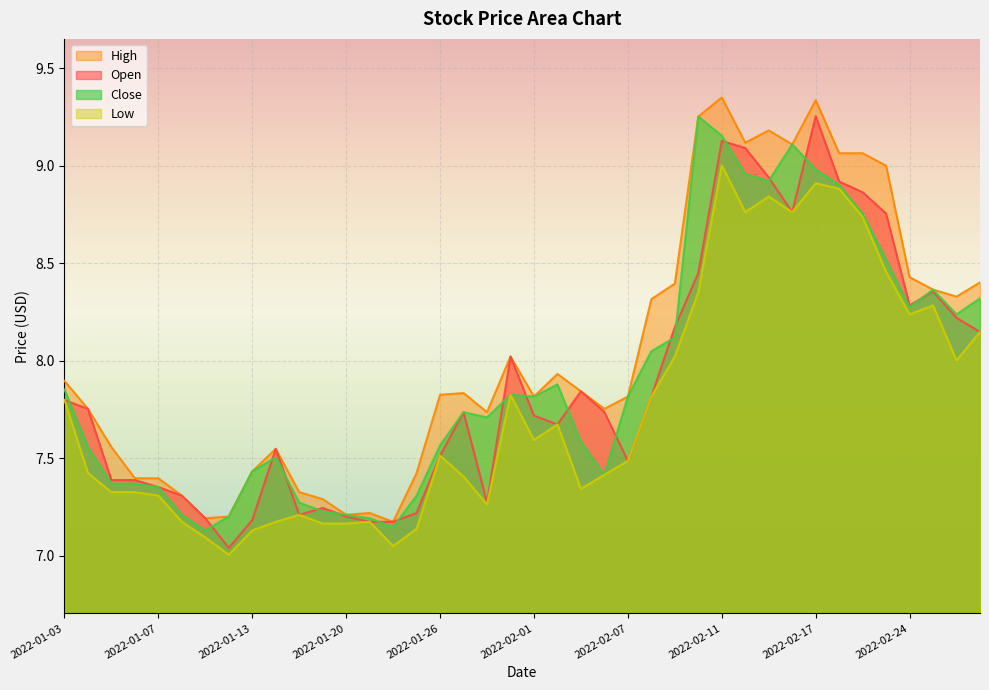

True or false: Low and Open cross at least once.

False